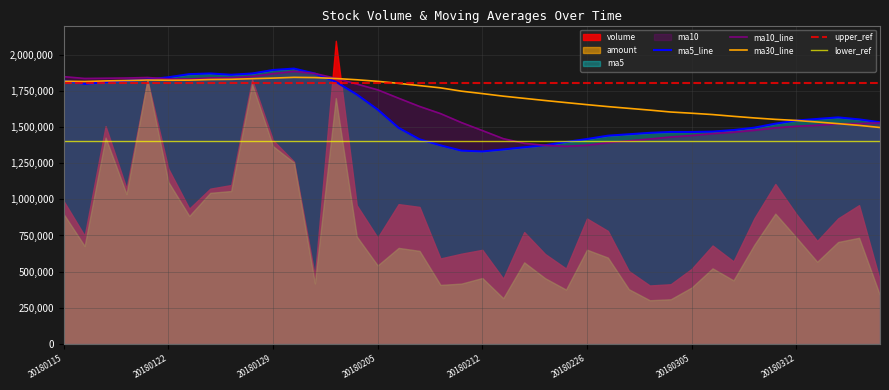

List the series in order of their overall mean, highest first.

ma30, ma10, ma5